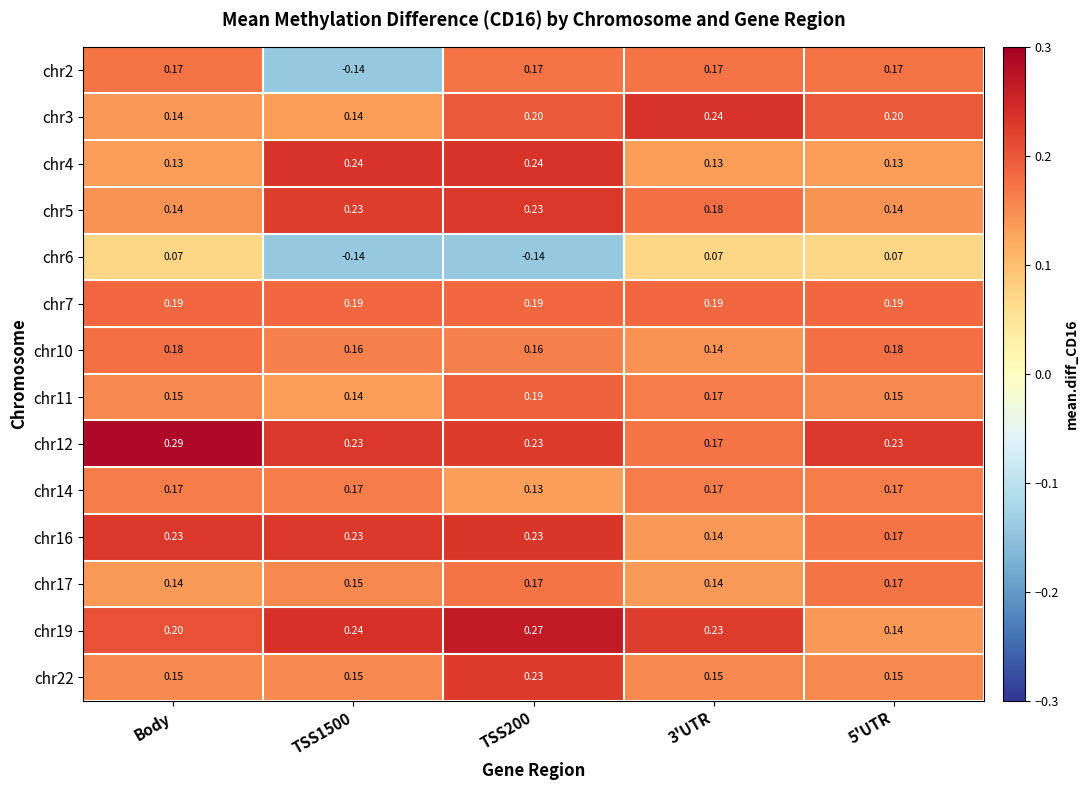

Which label corresponds to the largest value in the chart?

Body